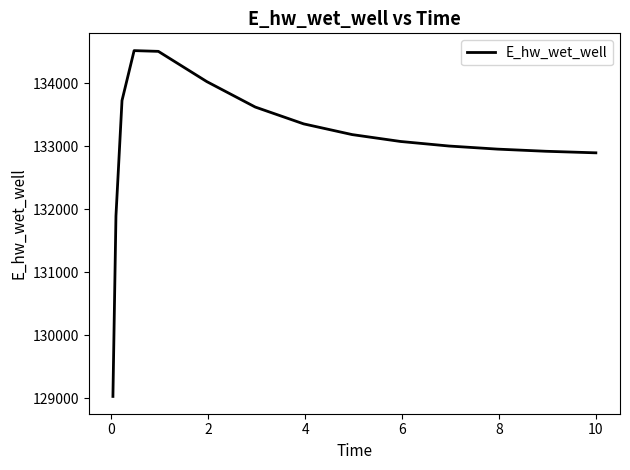

What is the difference between the maximum and minimum values?

5489.9